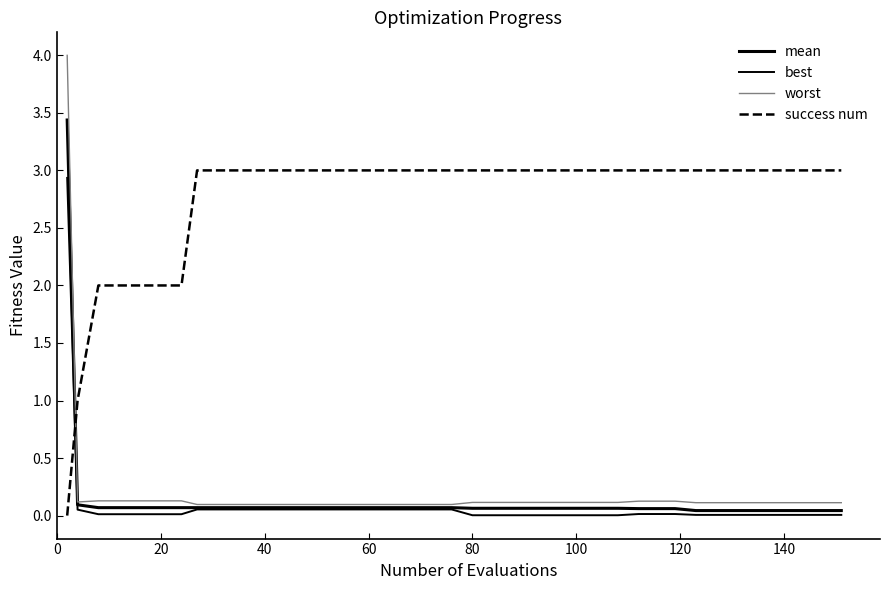

Does the chart have visible grid lines?

No